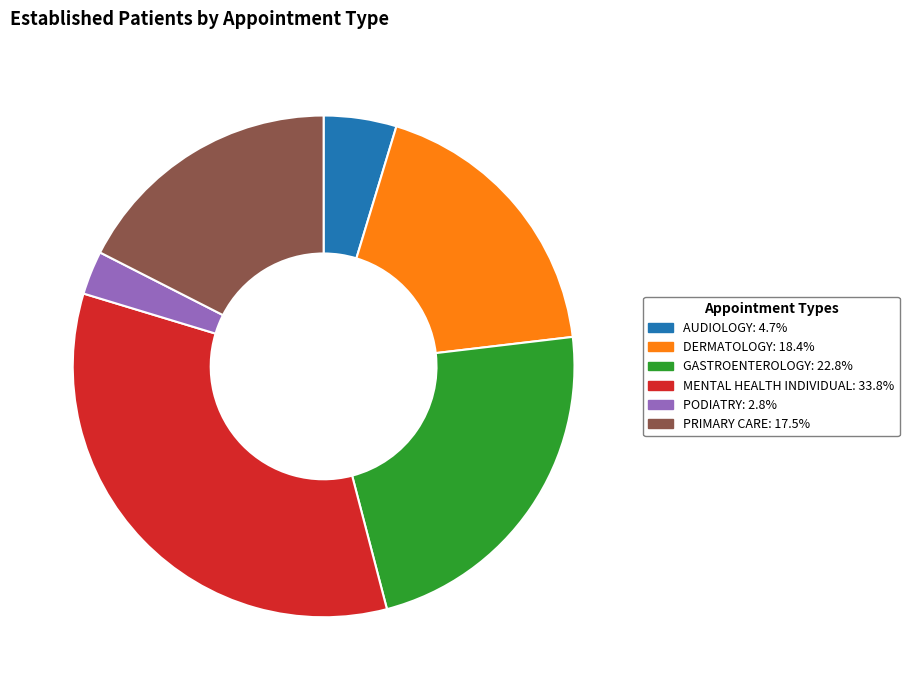

Does PRIMARY CARE represent more than half of the total?

No